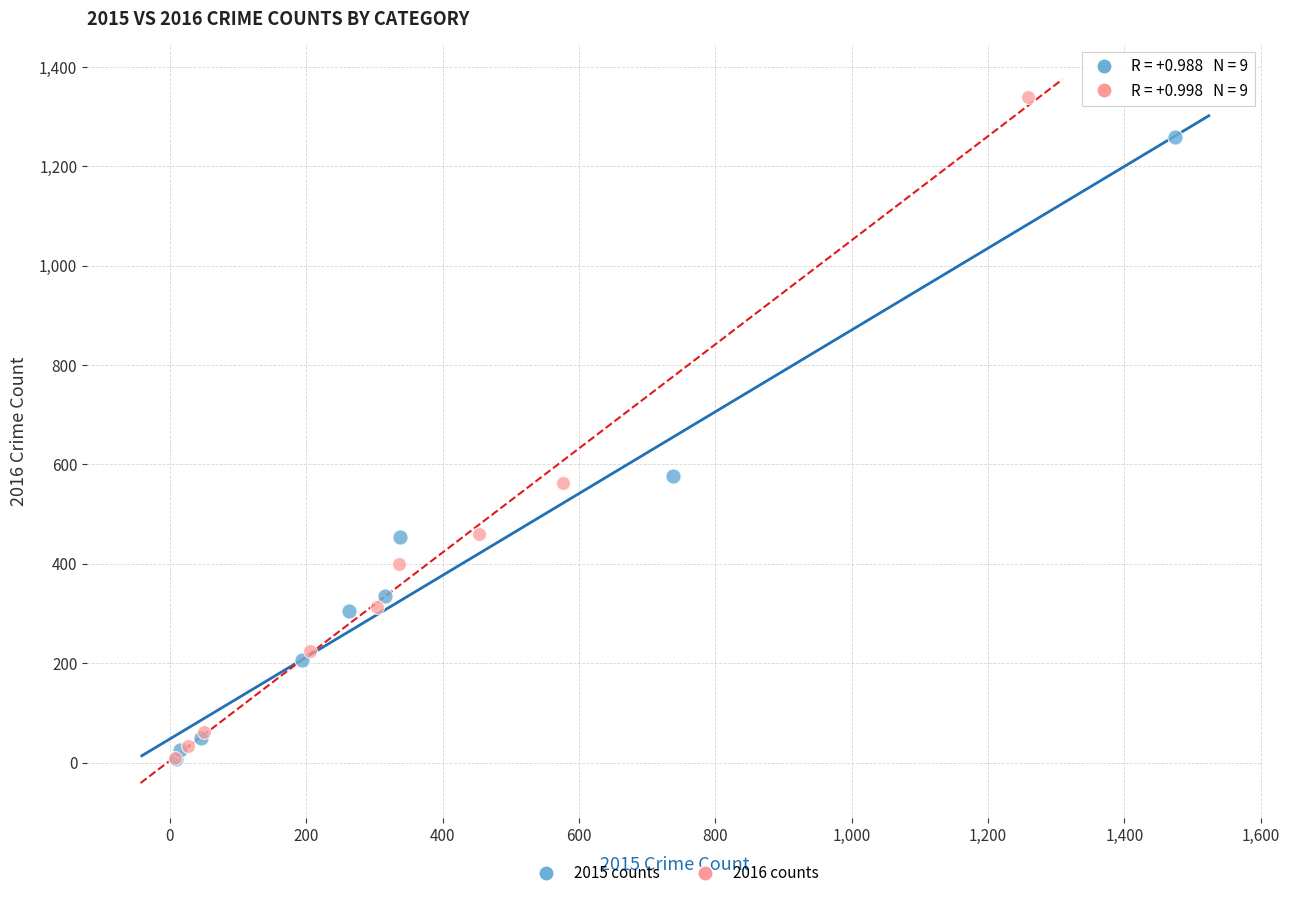

Which series contains the highest Y value?

2016 counts